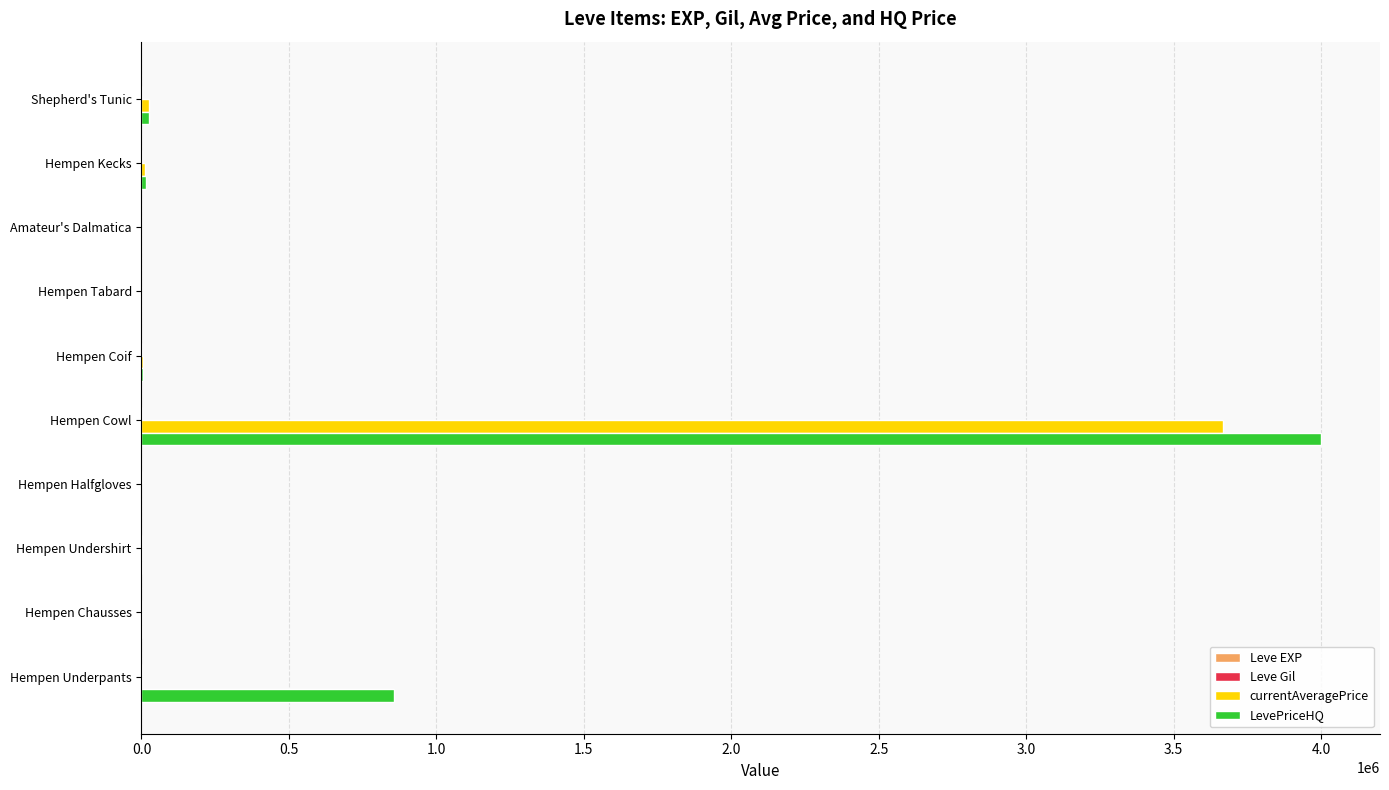

The LevePriceHQ series shows 854708 at Hempen Underpants. True or false?

True